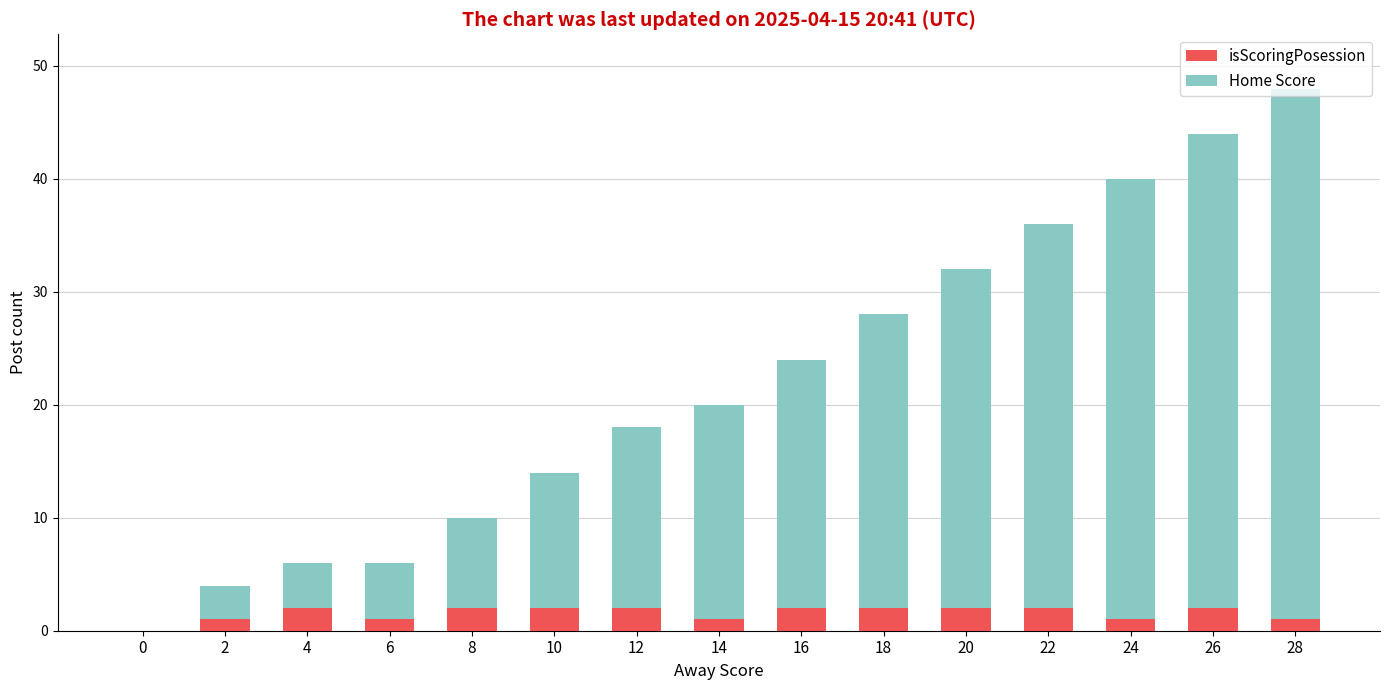

True or false: isScoringPosession has a value of 2 at 16.

True